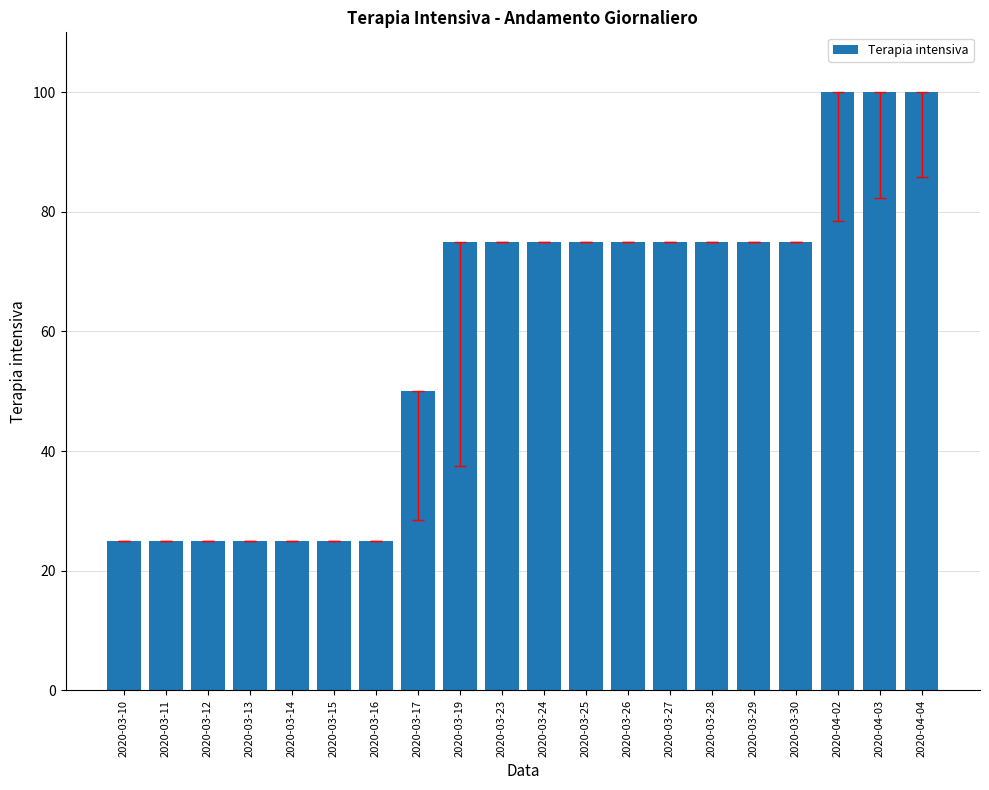

The value at 2020-03-13 is 25. True or false?

True